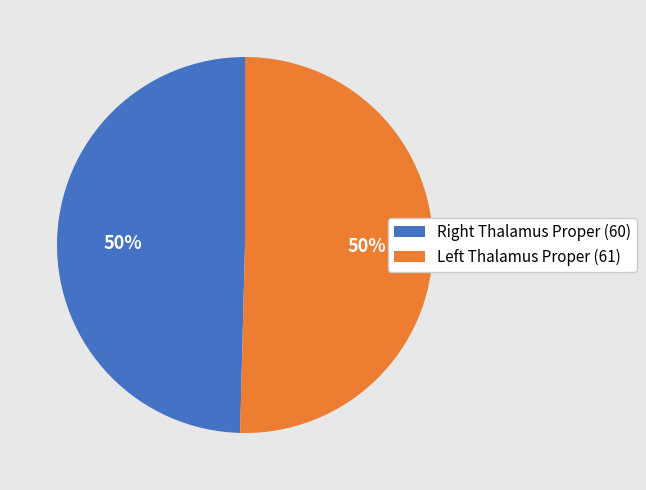

How many segments does this pie chart have?

2